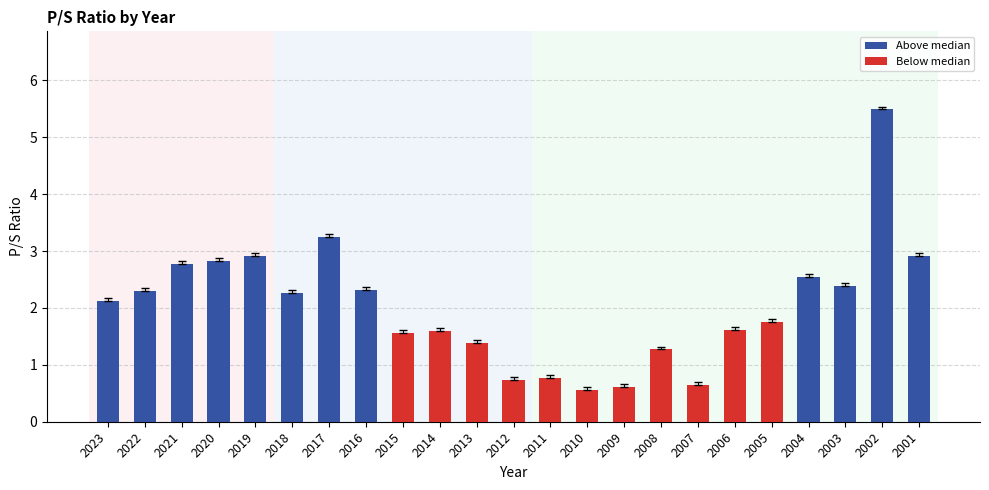

What is the difference between the maximum and minimum values?

4.9